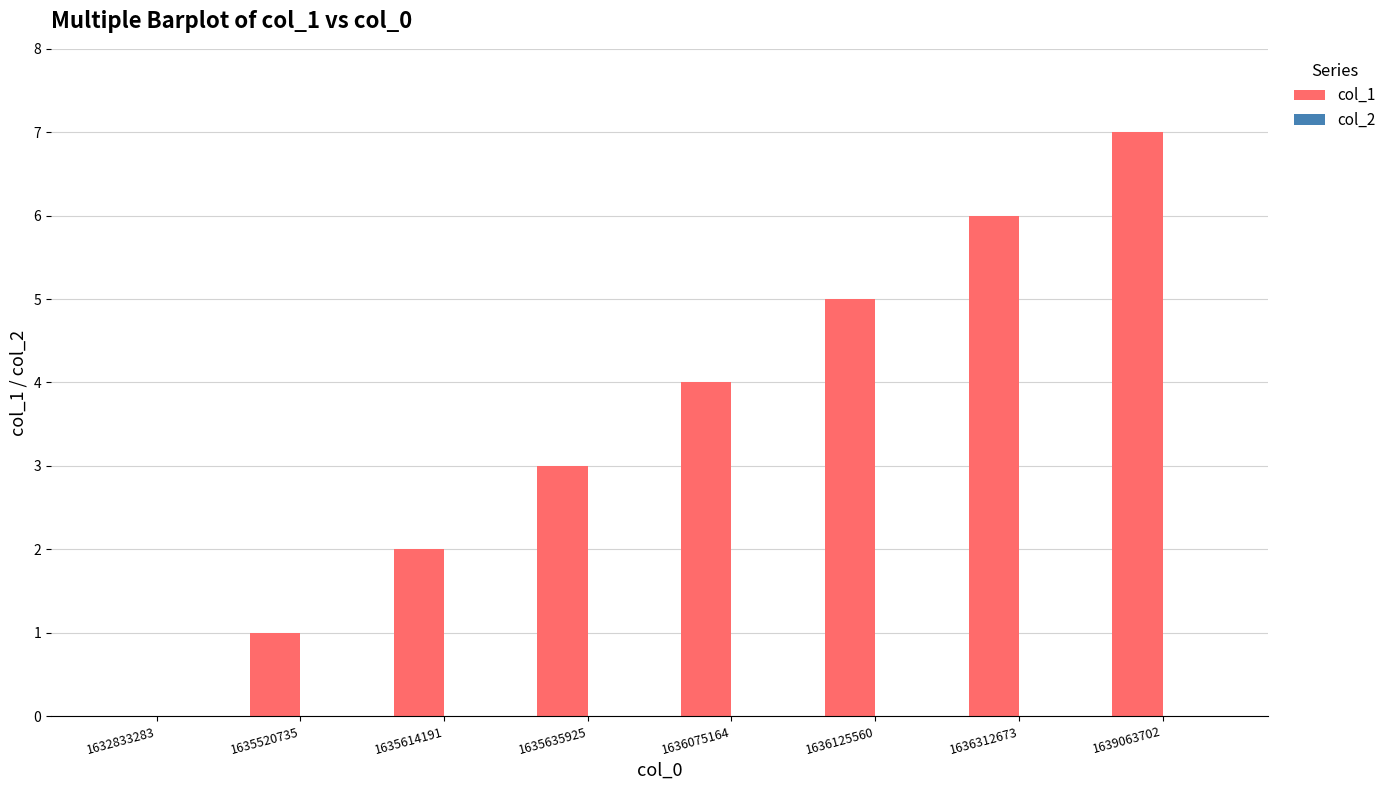

At which category does the chart reach its peak across all series?

1639063702